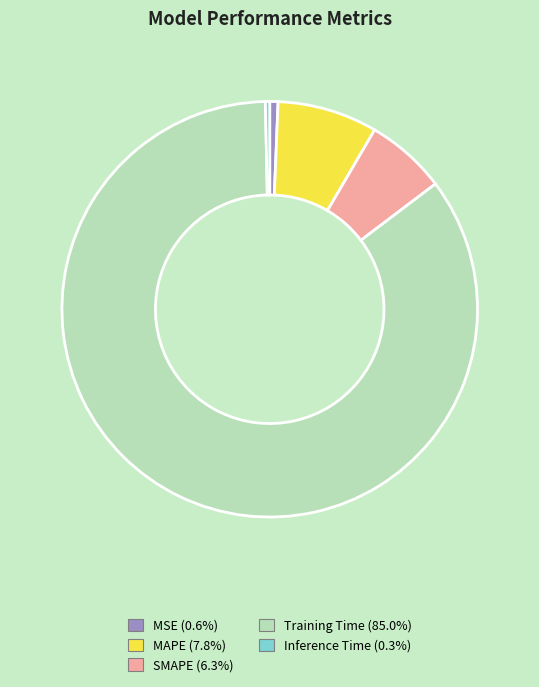

How many slices are in this pie chart?

5